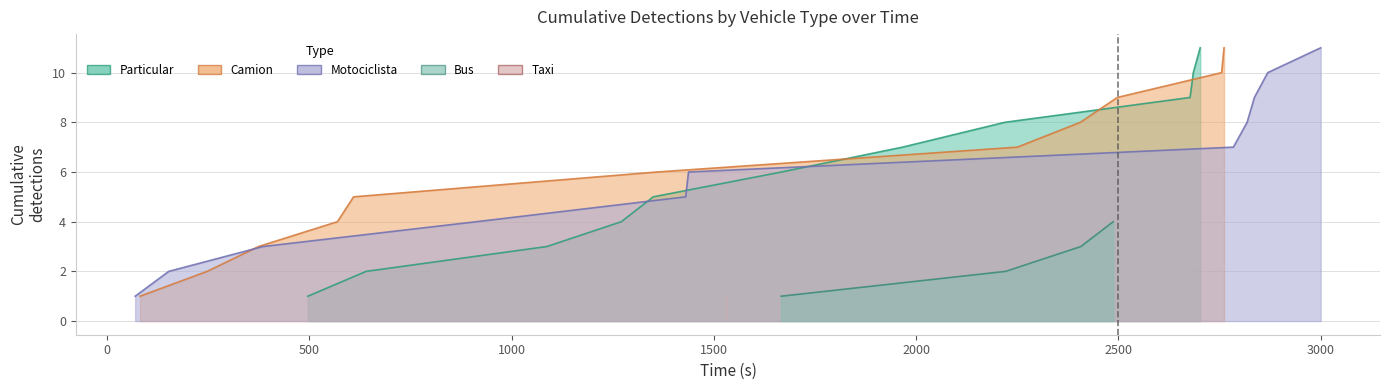

The taxi series shows 3 at 2. True or false?

True